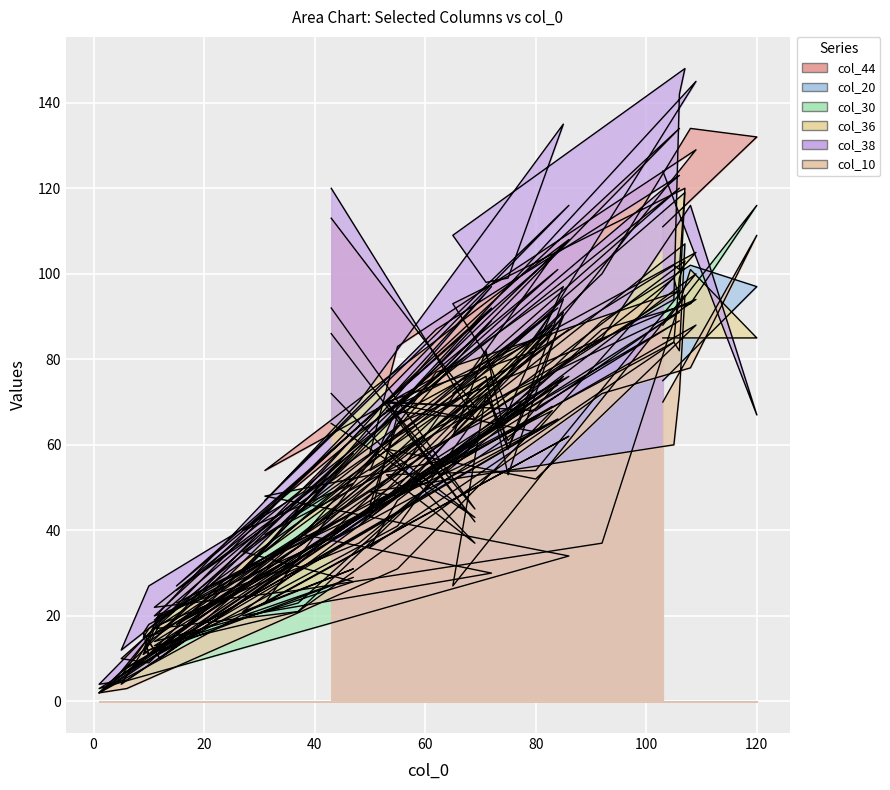

Which series has the widest spread of values?

col_38